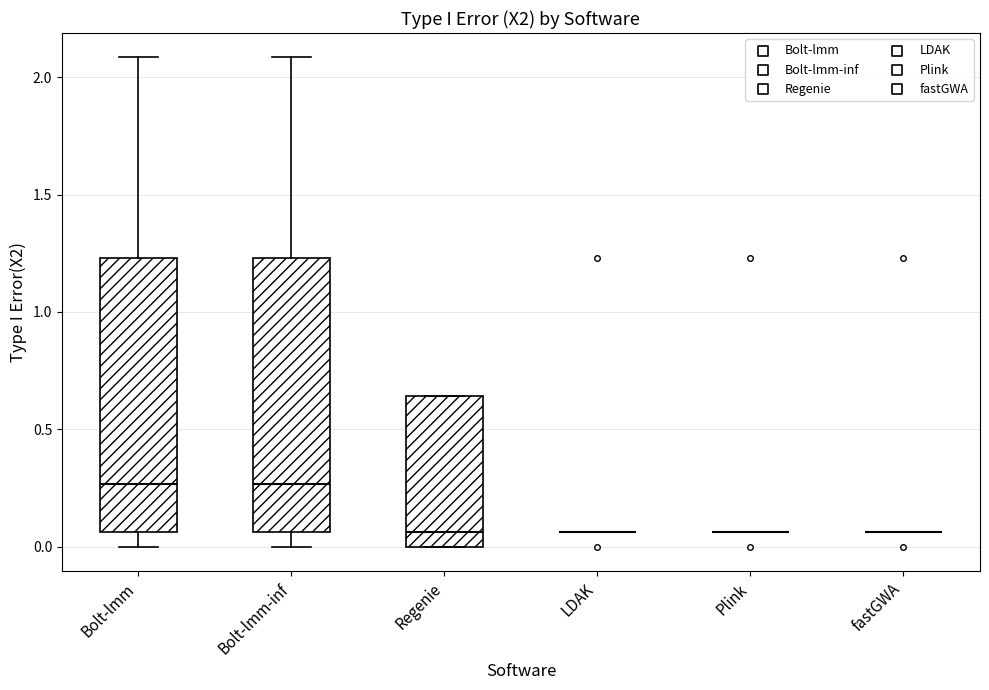

Reading left to right, read every box against the y-axis: the position of its median line, the range the box covers, and the ends of its whiskers. The values are not printed on the chart, so give them approximately, as read against the axis.

Bolt-lmm: median 0.25, box 0.05 to 1.25, whiskers 0.00 to 2.10
Bolt-lmm-inf: median 0.25, box 0.05 to 1.25, whiskers 0.00 to 2.10
Regenie: median 0.05, box 0.00 to 0.65, whiskers 0.00 to 0.65
LDAK: box collapsed to a line at 0.05, whiskers 0.05 to 0.05
Plink: box collapsed to a line at 0.05, whiskers 0.05 to 0.05
fastGWA: box collapsed to a line at 0.05, whiskers 0.05 to 0.05